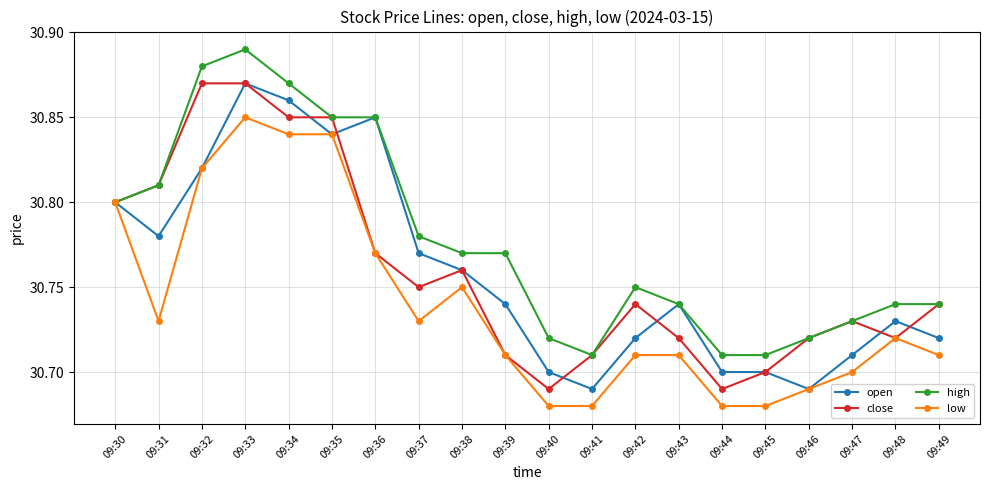

Count the number of data series in this chart.

4